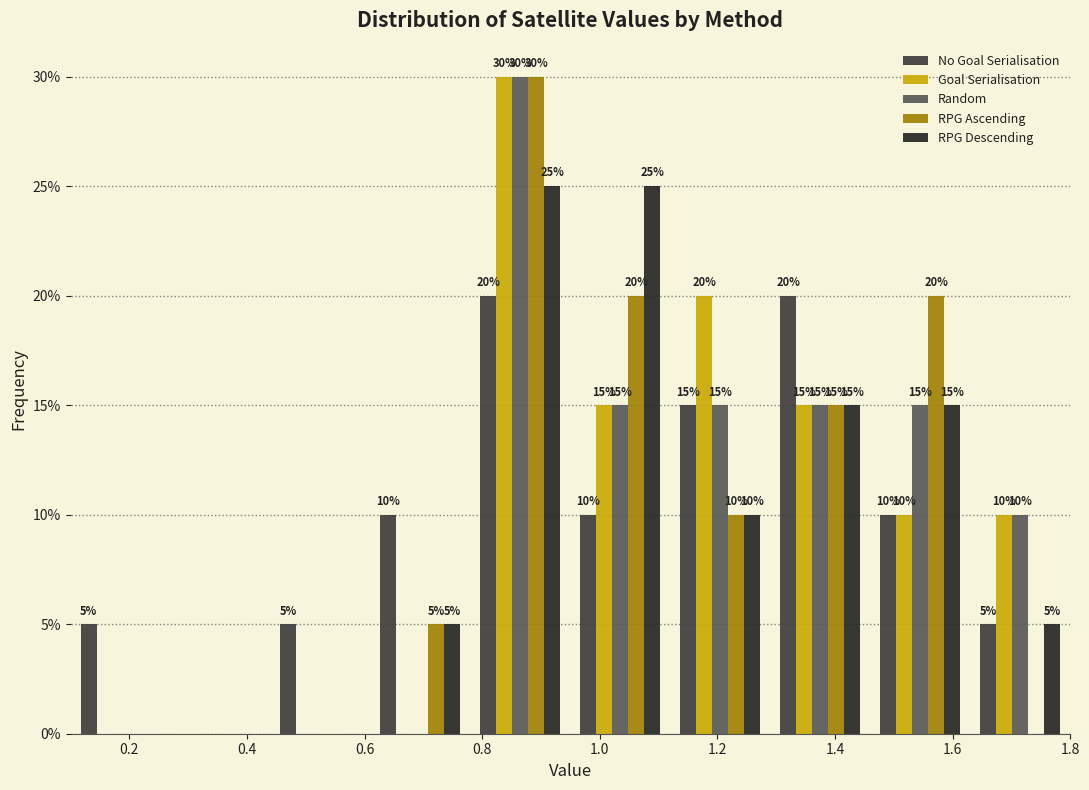

In the RPG Ascending series, which range on the x-axis has the tallest bar?

0.78 to 0.95